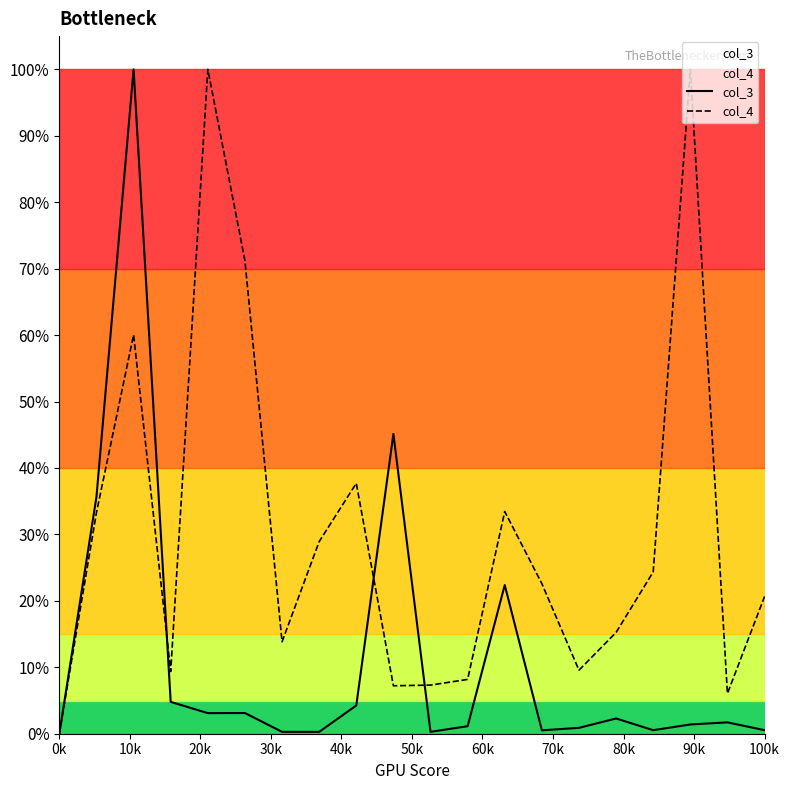

Rank the series by their average value, from highest to lowest.

col_4, col_3